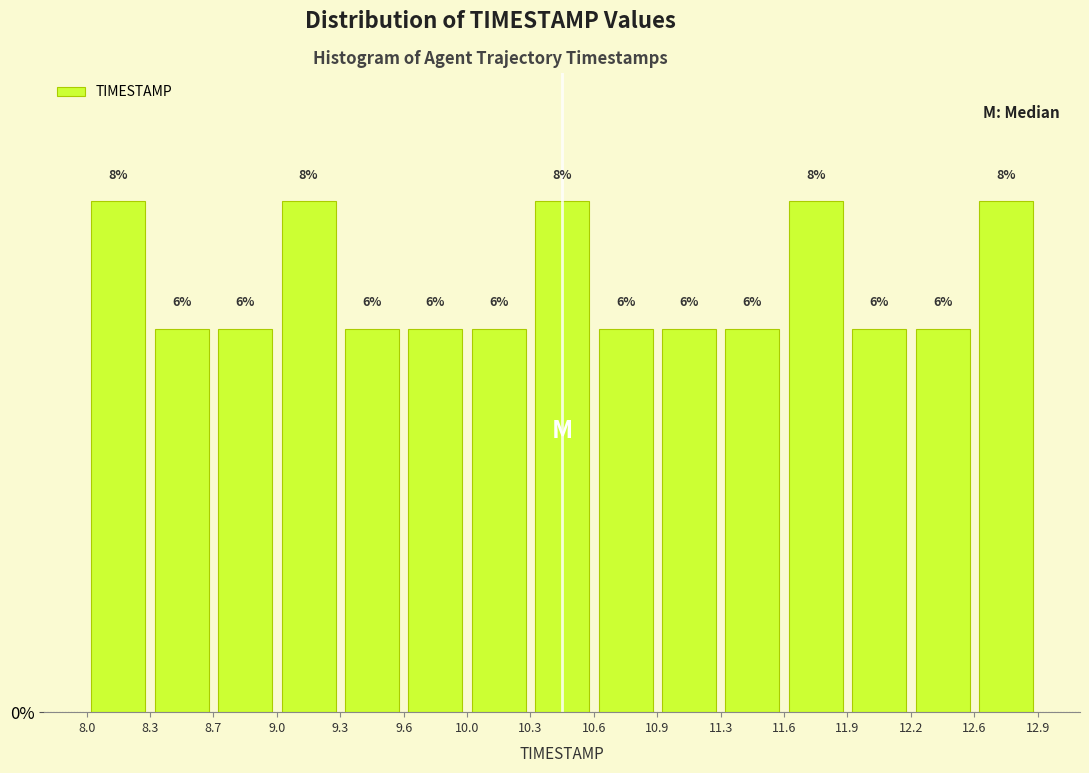

Reading left to right, list every bar in this chart as the range it spans on the x-axis followed by its height.

8.0 to 8.3: 8
8.3 to 8.7: 6
8.7 to 9.0: 6
9.0 to 9.3: 8
9.3 to 9.6: 6
9.6 to 10.0: 6
10.0 to 10.3: 6
10.3 to 10.6: 8
10.6 to 10.9: 6
10.9 to 11.3: 6
11.3 to 11.6: 6
11.6 to 11.9: 8
11.9 to 12.2: 6
12.2 to 12.6: 6
12.6 to 12.9: 8